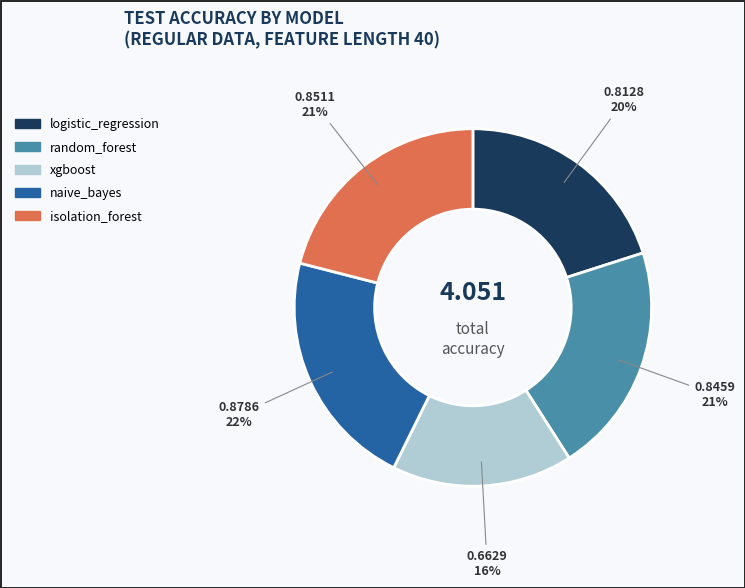

To the nearest percent, what portion does isolation_forest represent?

21%